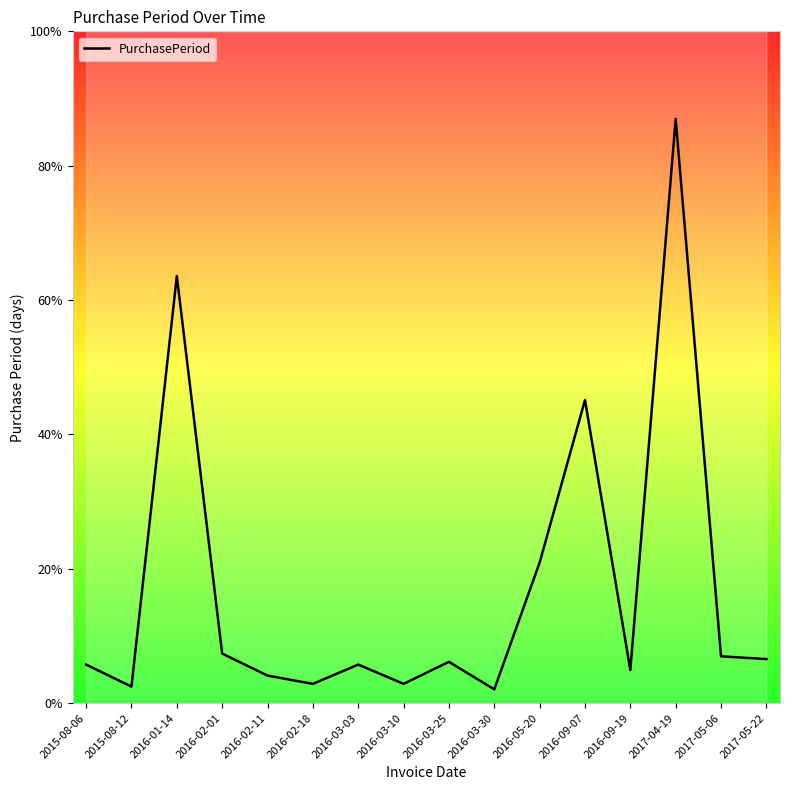

Reading left to right, extract all data points from this chart.

2015-08-06=14	2015-08-12=6	2016-01-14=155	2016-02-01=18	2016-02-11=10	2016-02-18=7	2016-03-03=14	2016-03-10=7	2016-03-25=15	2016-03-30=5	2016-05-20=51	2016-09-07=110	2016-09-19=12	2017-04-19=212	2017-05-06=17	2017-05-22=16